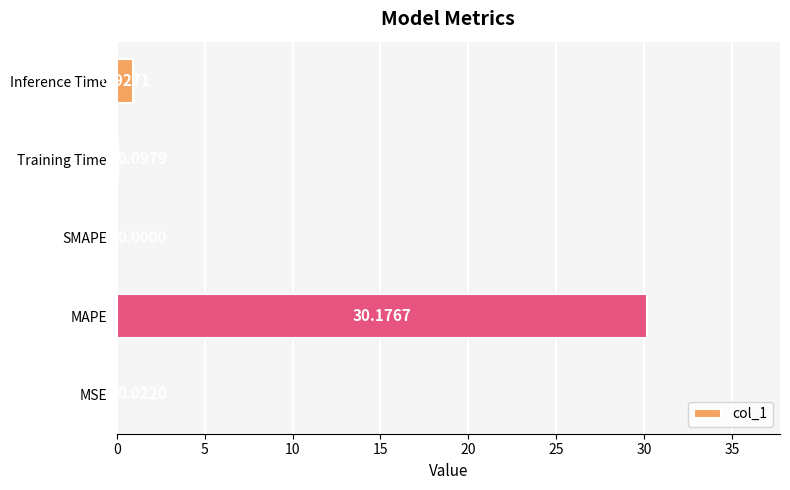

What is the average value?

6.2